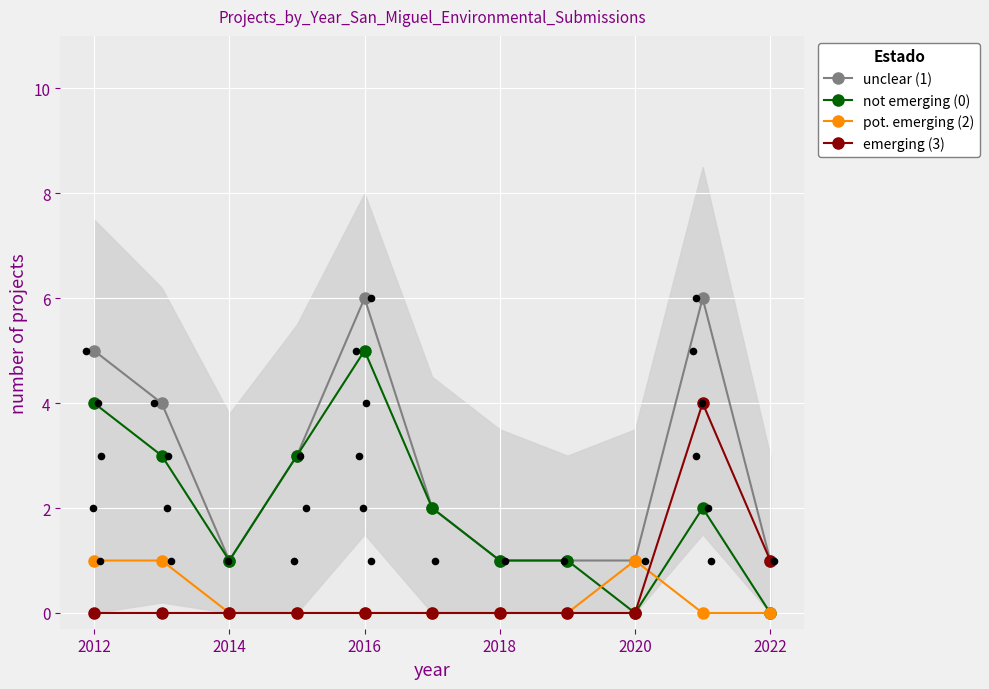

The not emerging (0) series shows 3 at 2022. True or false?

False